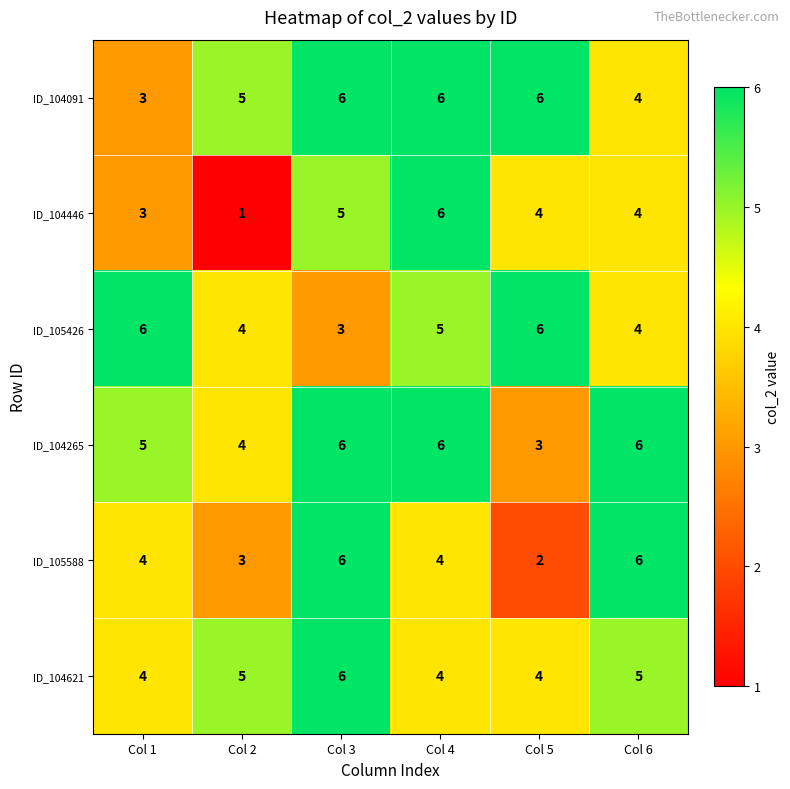

What is the maximum value shown in the chart?

6